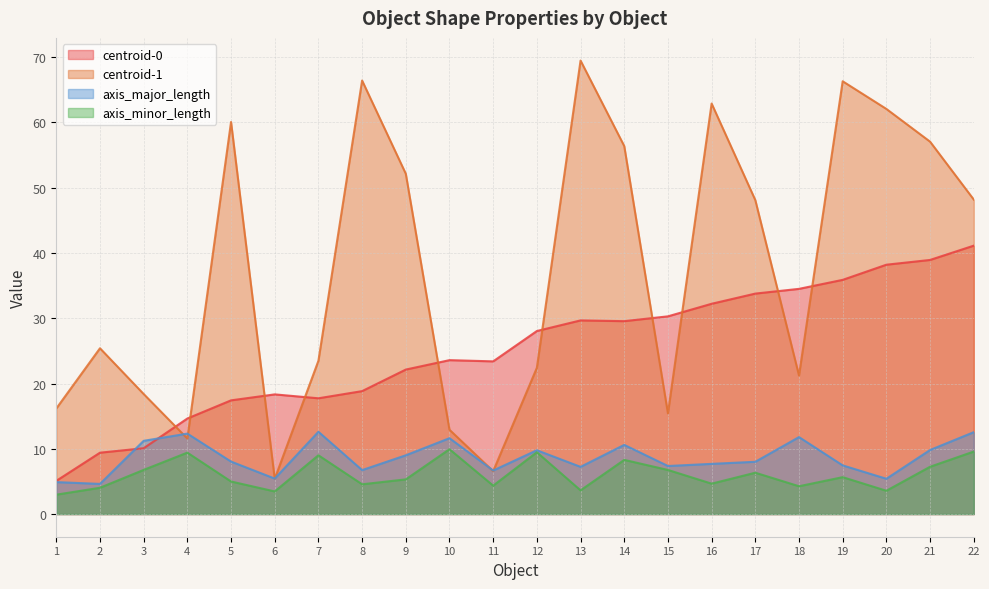

Rank the categories by axis_minor_length value from lowest to highest.

1, 6, 20, 13, 2, 18, 11, 8, 16, 5, 9, 19, 17, 15, 3, 21, 14, 7, 4, 12, 22, 10